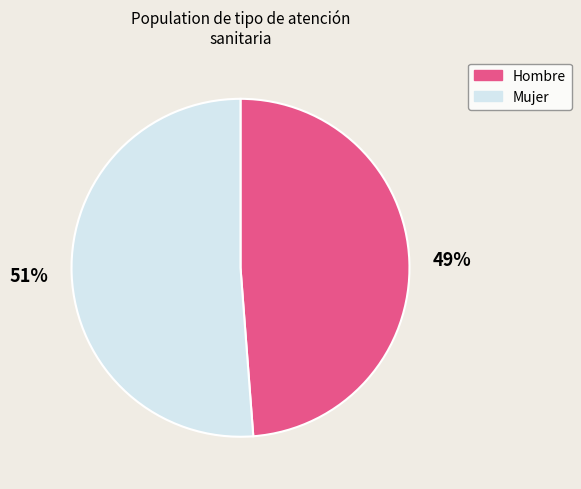

Is Hombre the majority of the pie?

No